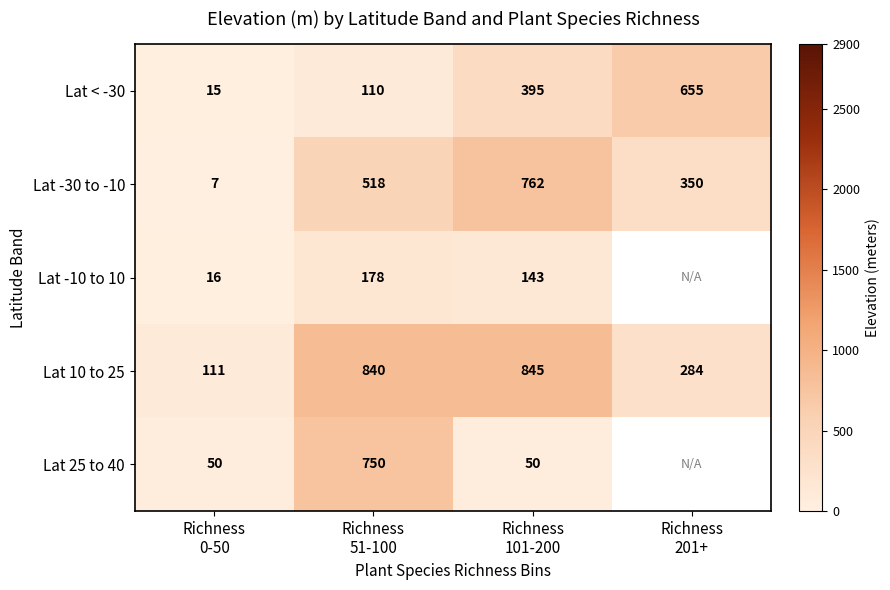

How many categories are shown in the chart?

4